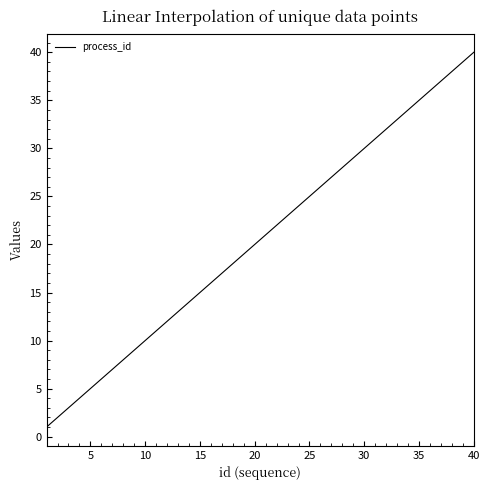

What is the difference between the maximum and minimum values?

39